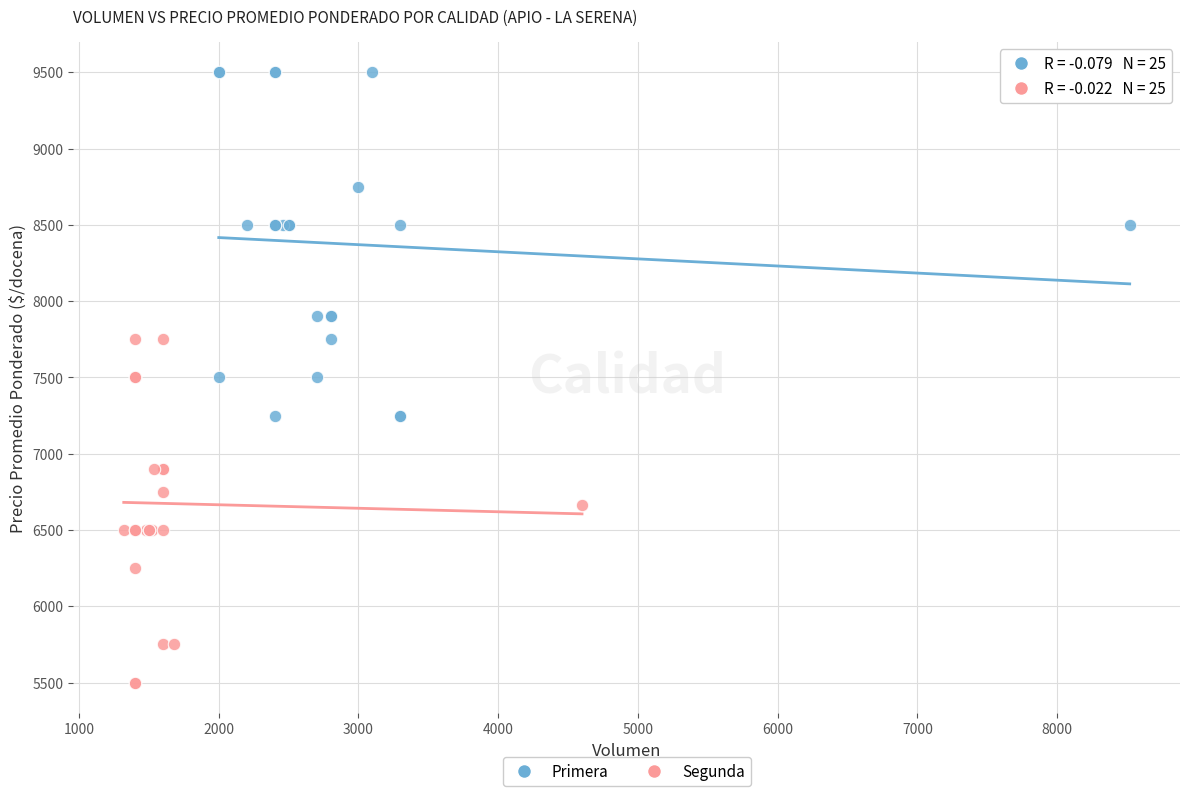

What are all the series names shown in the legend?

Primera, Segunda